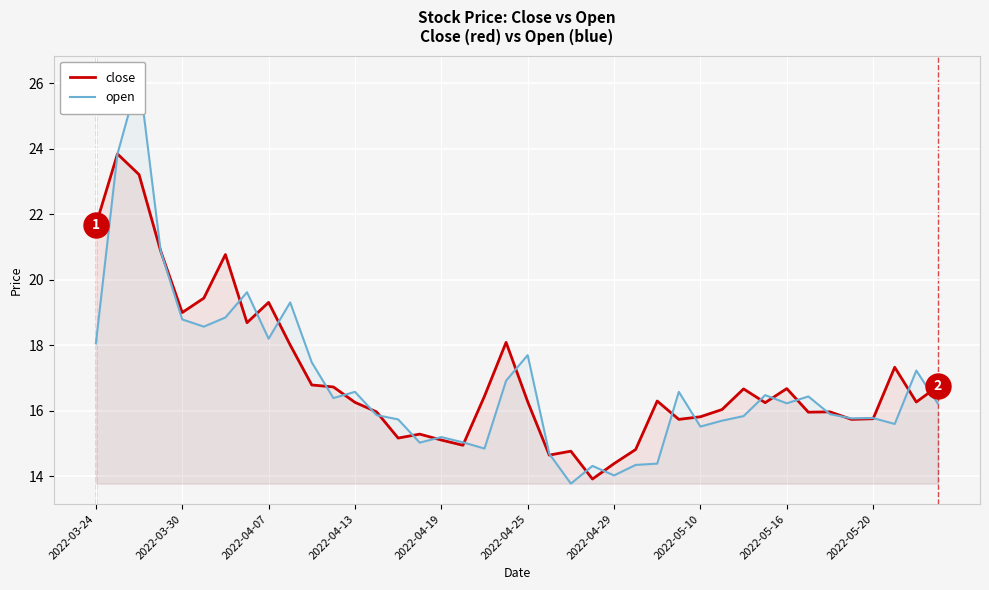

At how many categories does at least one series exceed 16?

26